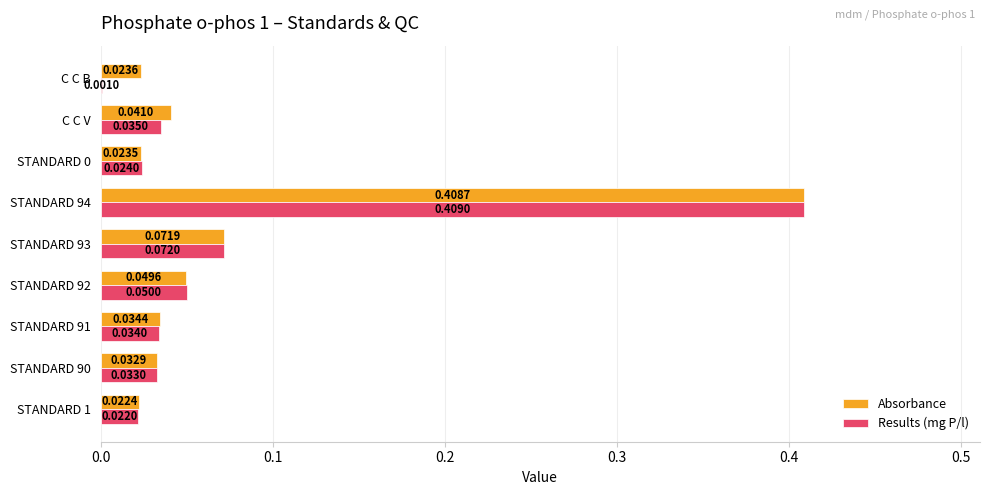

Which series has the largest total across all categories?

Absorbance